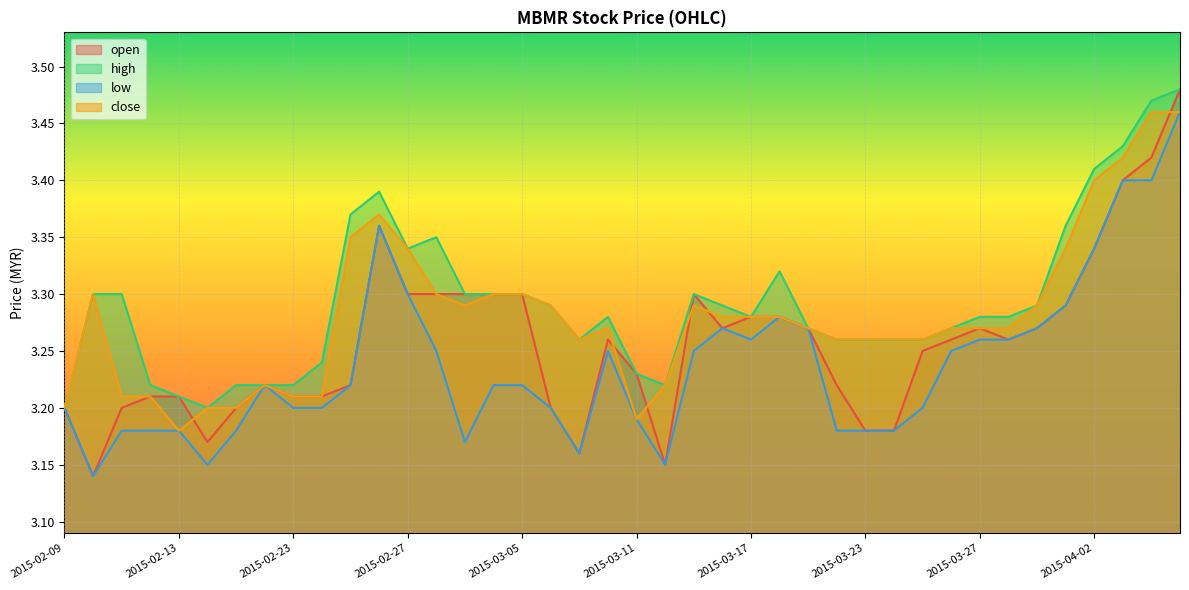

Reading right to left, list all the values displayed in this chart.

open: 2015-04-07=3.5	2015-04-06=3.4	2015-04-03=3.4	2015-04-02=3.3	2015-04-01=3.3	2015-03-31=3.3	2015-03-30=3.3	2015-03-27=3.3	2015-03-26=3.3	2015-03-25=3.2	2015-03-24=3.2	2015-03-23=3.2	2015-03-20=3.2	2015-03-19=3.3	2015-03-18=3.3	2015-03-17=3.3	2015-03-16=3.3	2015-03-13=3.3	2015-03-12=3.1	2015-03-11=3.2	2015-03-10=3.3	2015-03-09=3.2	2015-03-06=3.2	2015-03-05=3.3	2015-03-04=3.3	2015-03-03=3.3	2015-03-02=3.3	2015-02-27=3.3	2015-02-26=3.4	2015-02-25=3.2	2015-02-24=3.2	2015-02-23=3.2	2015-02-18=3.2	2015-02-17=3.2	2015-02-16=3.2	2015-02-13=3.2	2015-02-12=3.2	2015-02-11=3.2	2015-02-10=3.1	2015-02-09=3.2
high: 2015-04-07=3.5	2015-04-06=3.5	2015-04-03=3.4	2015-04-02=3.4	2015-04-01=3.4	2015-03-31=3.3	2015-03-30=3.3	2015-03-27=3.3	2015-03-26=3.3	2015-03-25=3.3	2015-03-24=3.3	2015-03-23=3.3	2015-03-20=3.3	2015-03-19=3.3	2015-03-18=3.3	2015-03-17=3.3	2015-03-16=3.3	2015-03-13=3.3	2015-03-12=3.2	2015-03-11=3.2	2015-03-10=3.3	2015-03-09=3.3	2015-03-06=3.3	2015-03-05=3.3	2015-03-04=3.3	2015-03-03=3.3	2015-03-02=3.4	2015-02-27=3.3	2015-02-26=3.4	2015-02-25=3.4	2015-02-24=3.2	2015-02-23=3.2	2015-02-18=3.2	2015-02-17=3.2	2015-02-16=3.2	2015-02-13=3.2	2015-02-12=3.2	2015-02-11=3.3	2015-02-10=3.3	2015-02-09=3.2
low: 2015-04-07=3.5	2015-04-06=3.4	2015-04-03=3.4	2015-04-02=3.3	2015-04-01=3.3	2015-03-31=3.3	2015-03-30=3.3	2015-03-27=3.3	2015-03-26=3.2	2015-03-25=3.2	2015-03-24=3.2	2015-03-23=3.2	2015-03-20=3.2	2015-03-19=3.3	2015-03-18=3.3	2015-03-17=3.3	2015-03-16=3.3	2015-03-13=3.2	2015-03-12=3.1	2015-03-11=3.2	2015-03-10=3.2	2015-03-09=3.2	2015-03-06=3.2	2015-03-05=3.2	2015-03-04=3.2	2015-03-03=3.2	2015-03-02=3.2	2015-02-27=3.3	2015-02-26=3.4	2015-02-25=3.2	2015-02-24=3.2	2015-02-23=3.2	2015-02-18=3.2	2015-02-17=3.2	2015-02-16=3.1	2015-02-13=3.2	2015-02-12=3.2	2015-02-11=3.2	2015-02-10=3.1	2015-02-09=3.2
close: 2015-04-07=3.5	2015-04-06=3.5	2015-04-03=3.4	2015-04-02=3.4	2015-04-01=3.3	2015-03-31=3.3	2015-03-30=3.3	2015-03-27=3.3	2015-03-26=3.3	2015-03-25=3.3	2015-03-24=3.3	2015-03-23=3.3	2015-03-20=3.3	2015-03-19=3.3	2015-03-18=3.3	2015-03-17=3.3	2015-03-16=3.3	2015-03-13=3.3	2015-03-12=3.2	2015-03-11=3.2	2015-03-10=3.3	2015-03-09=3.3	2015-03-06=3.3	2015-03-05=3.3	2015-03-04=3.3	2015-03-03=3.3	2015-03-02=3.3	2015-02-27=3.3	2015-02-26=3.4	2015-02-25=3.4	2015-02-24=3.2	2015-02-23=3.2	2015-02-18=3.2	2015-02-17=3.2	2015-02-16=3.2	2015-02-13=3.2	2015-02-12=3.2	2015-02-11=3.2	2015-02-10=3.3	2015-02-09=3.2